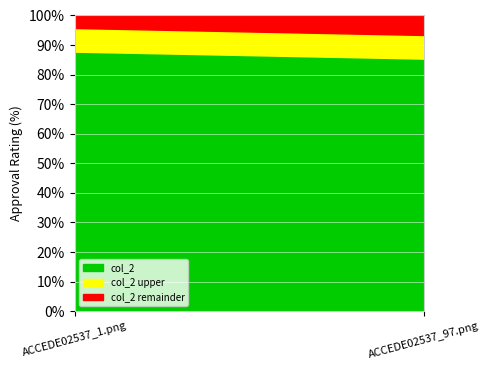

Read the value at ACCEDE02537_1.png.

0.9